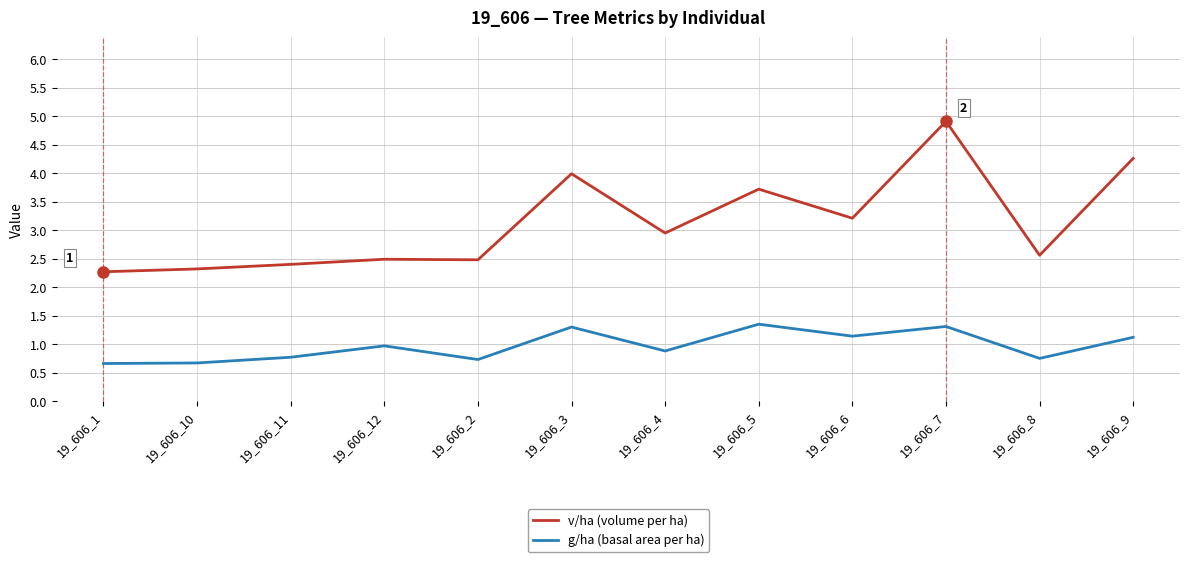

Which series changed the most between 19_606_12 and 19_606_9?

v/ha (volume per ha)